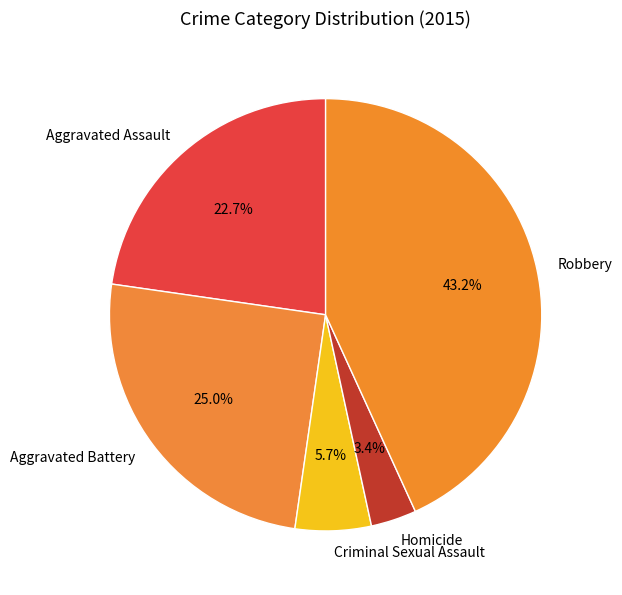

What portion of the pie excludes Robbery?

56.8%